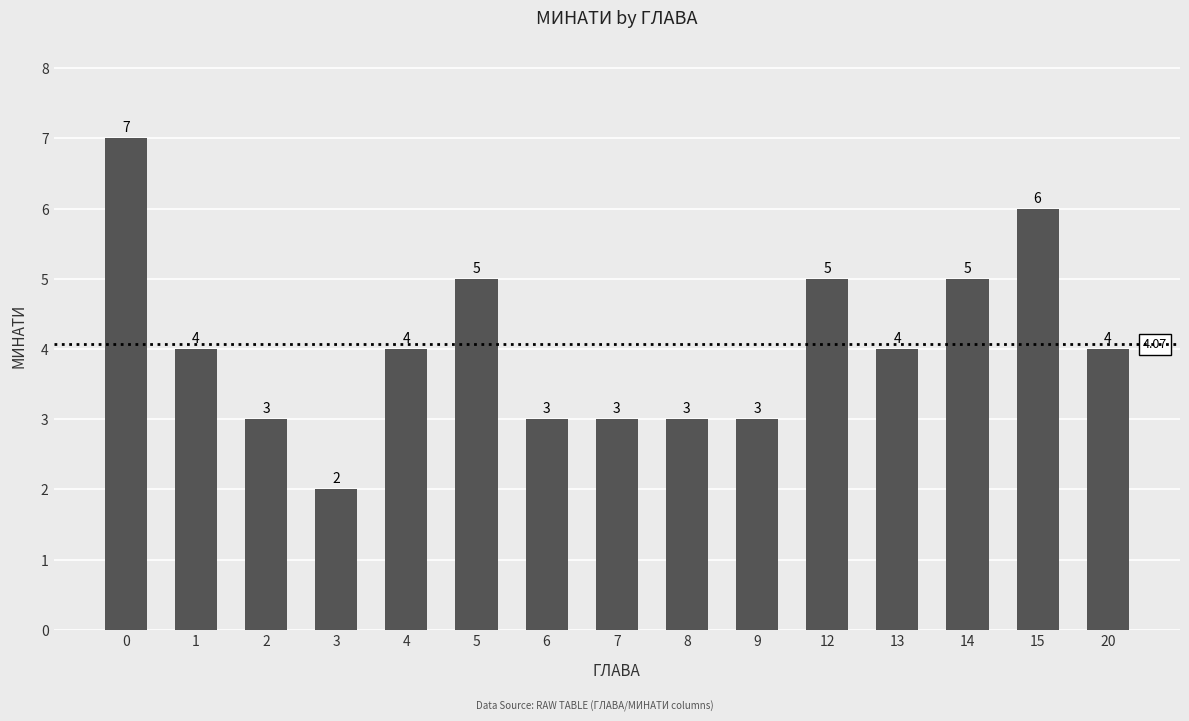

What is the minimum value shown in the chart?

2